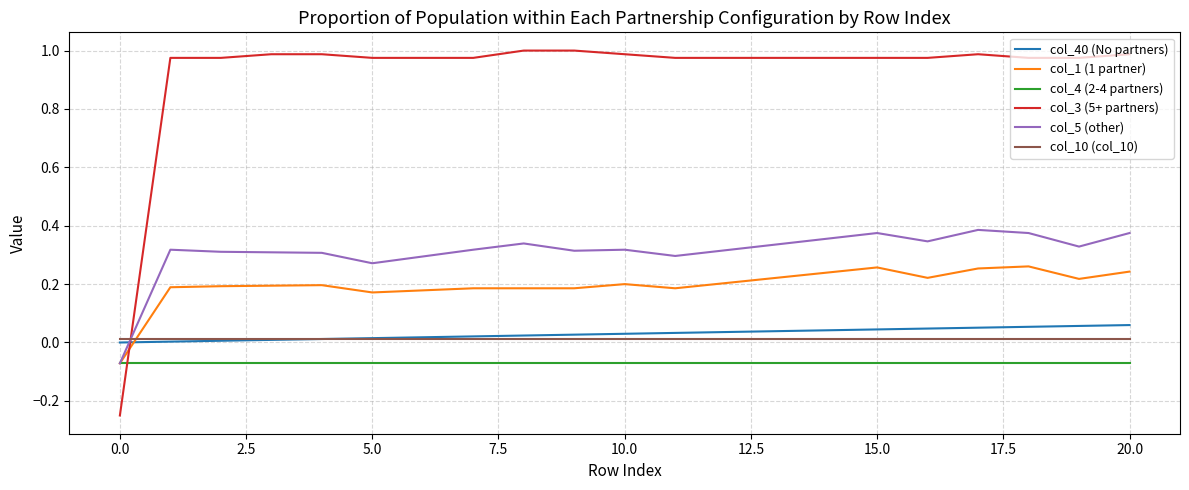

At how many categories does at least one series exceed 0?

21